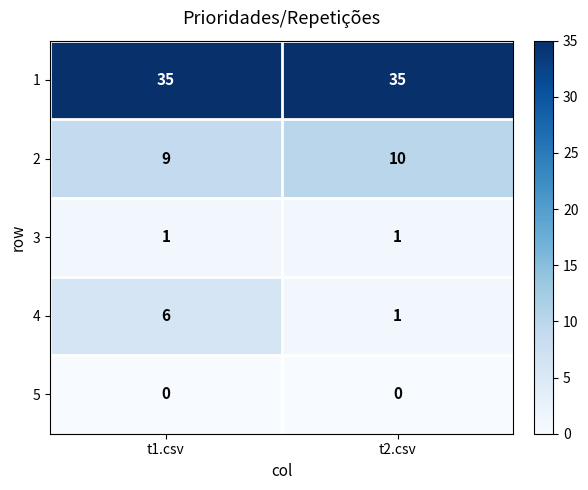

What is the total value across all series at t1.csv?

51